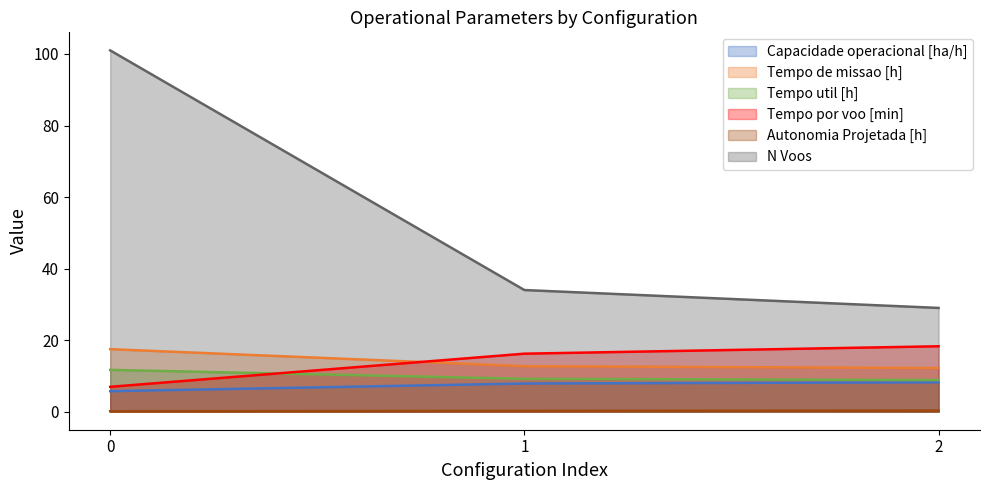

Reading left to right, transcribe all the data shown in this chart.

Capacidade operacional [ha/h]: 0=5.7	1=7.9	2=8.2
Tempo de missao [h]: 0=17.5	1=12.7	2=12.2
Tempo util [h]: 0=11.7	1=9.2	2=8.8
Tempo por voo [min]: 0=6.9	1=16.2	2=18.3
Autonomia Projetada [h]: 0=0.1	1=0.2	2=0.3
N Voos: 0=101.0	1=34.0	2=29.0